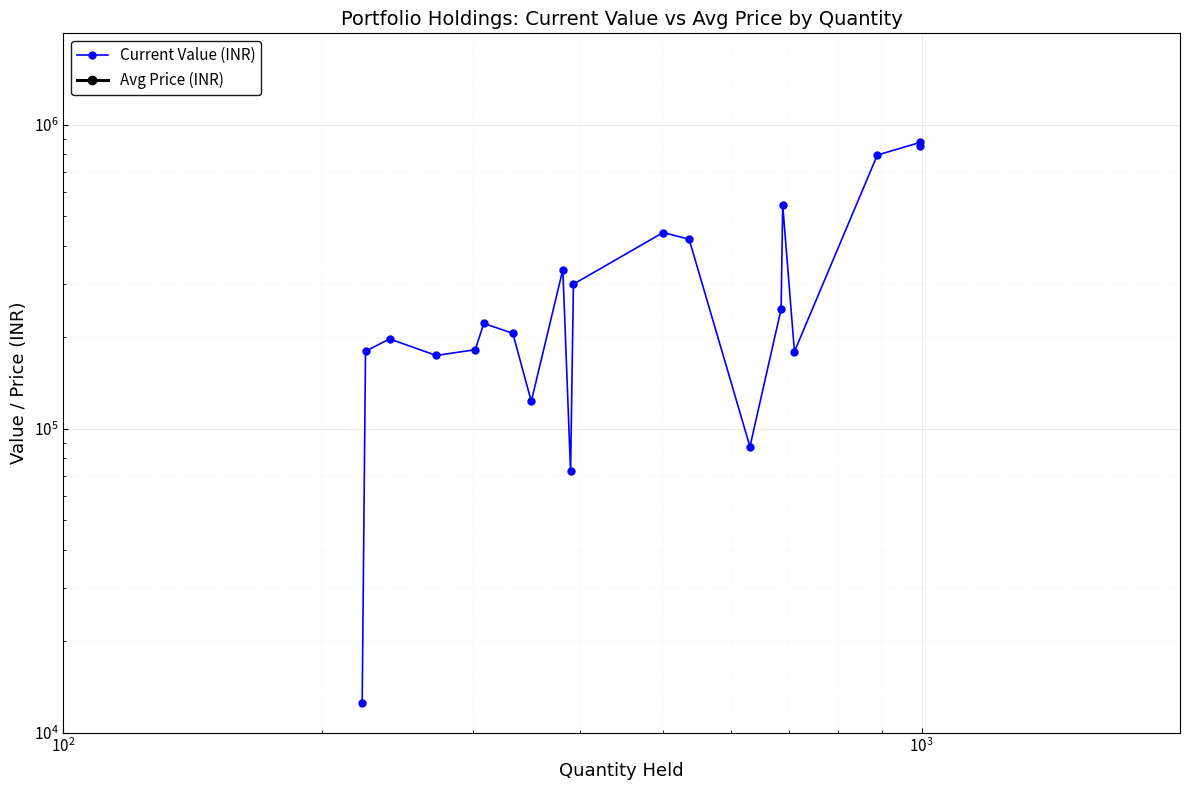

What is the maximum value for Current Value (INR)?

875259.0